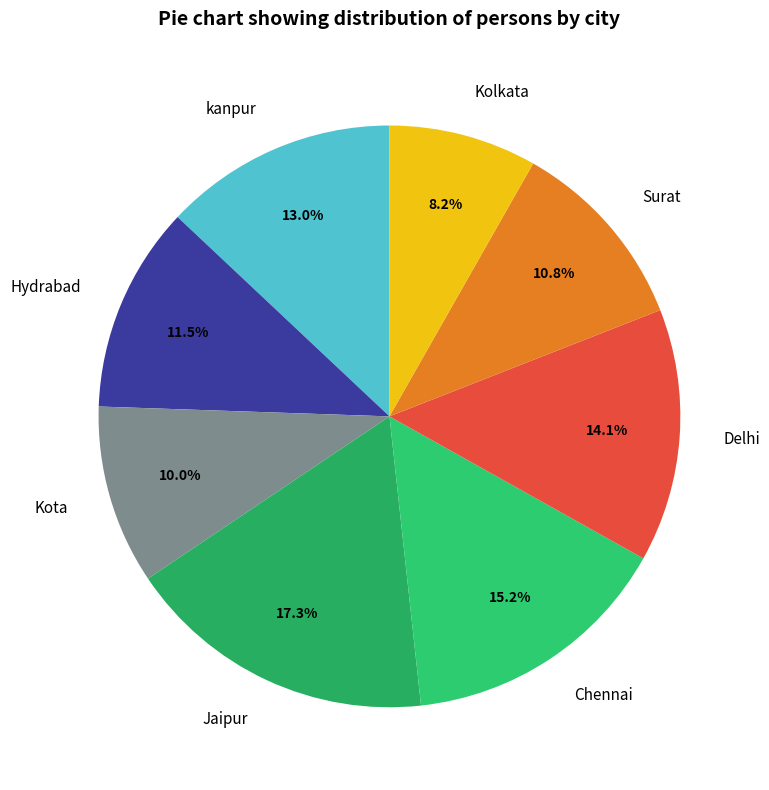

Is it true that Kolkata is 1% of the pie?

False